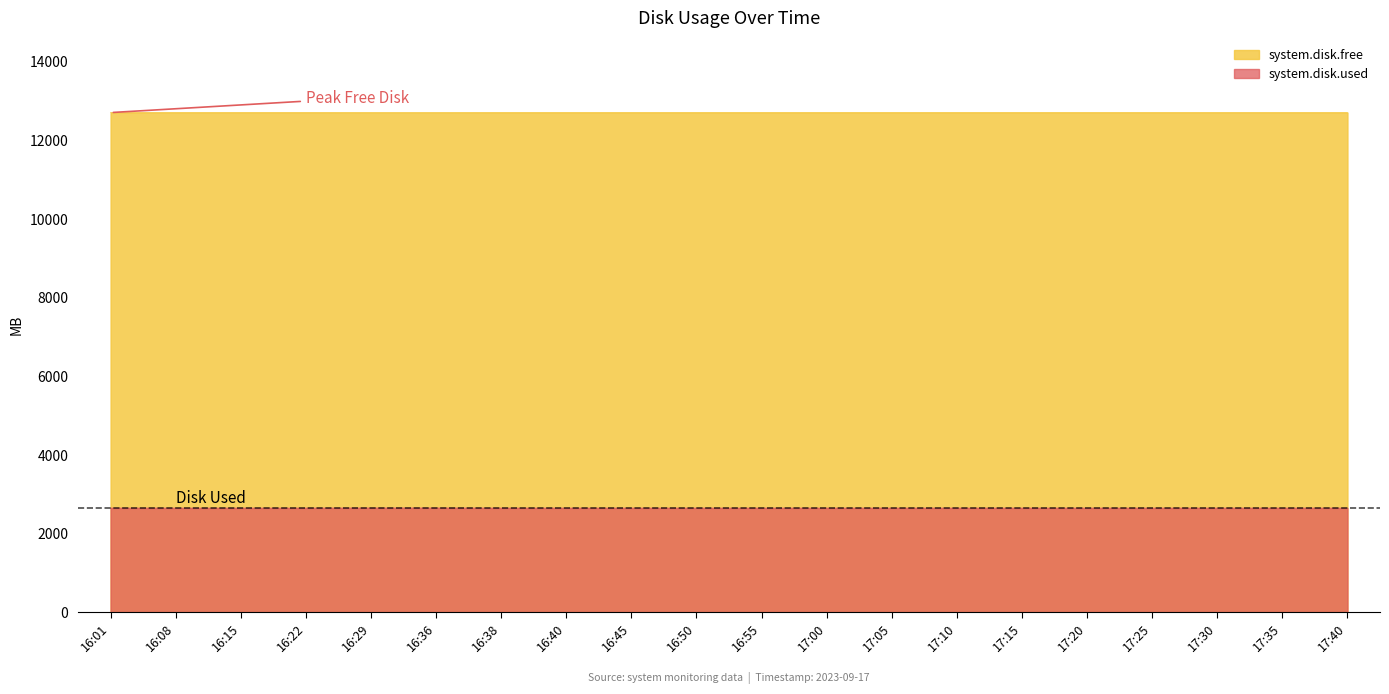

What is the difference between the maximum and second lowest values in the system.disk.used series?

2.0